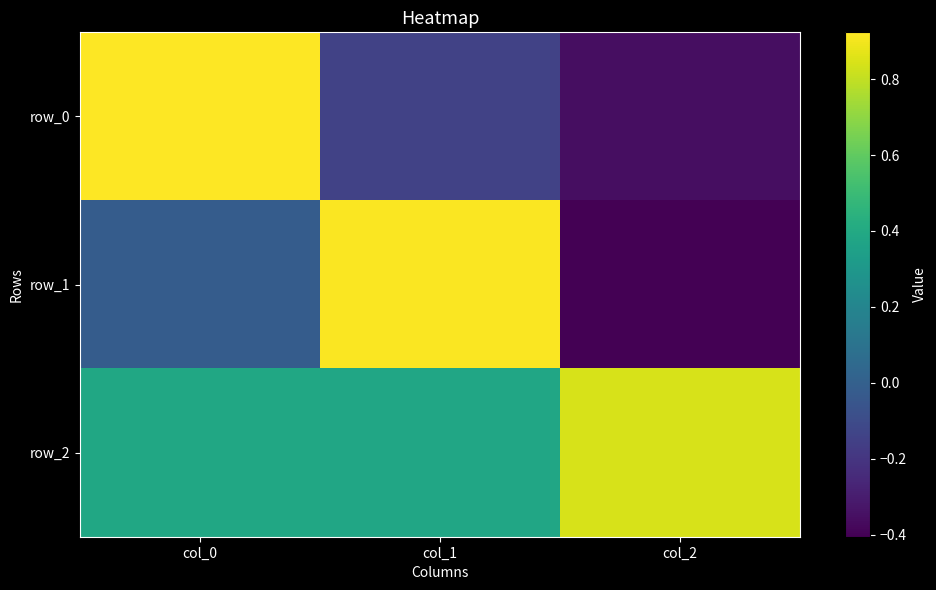

Reading left to right, what are all the values shown in this chart?

row_0: 0.9	-0.1	-0.4
row_1: -0.0	0.9	-0.4
row_2: 0.4	0.4	0.8